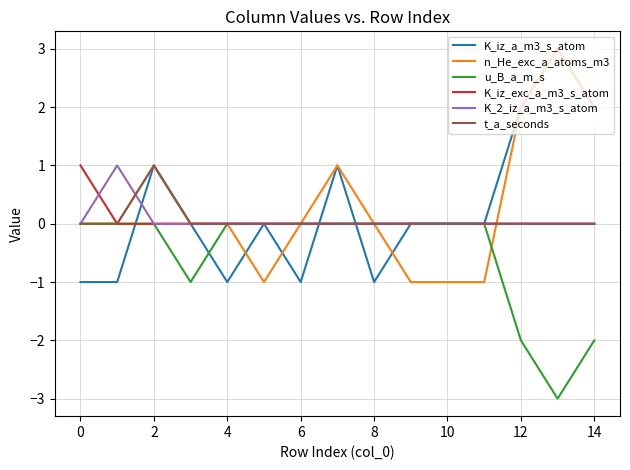

What is the greatest value displayed?

3